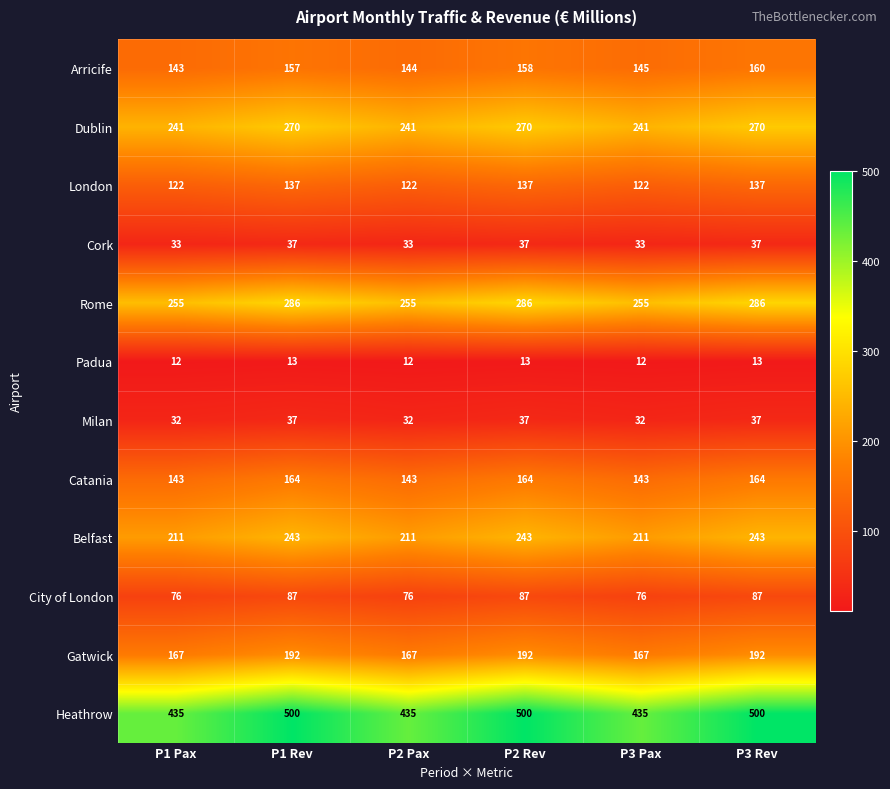

True or false: Arricife has a value of 143 at P1 Pax.

True